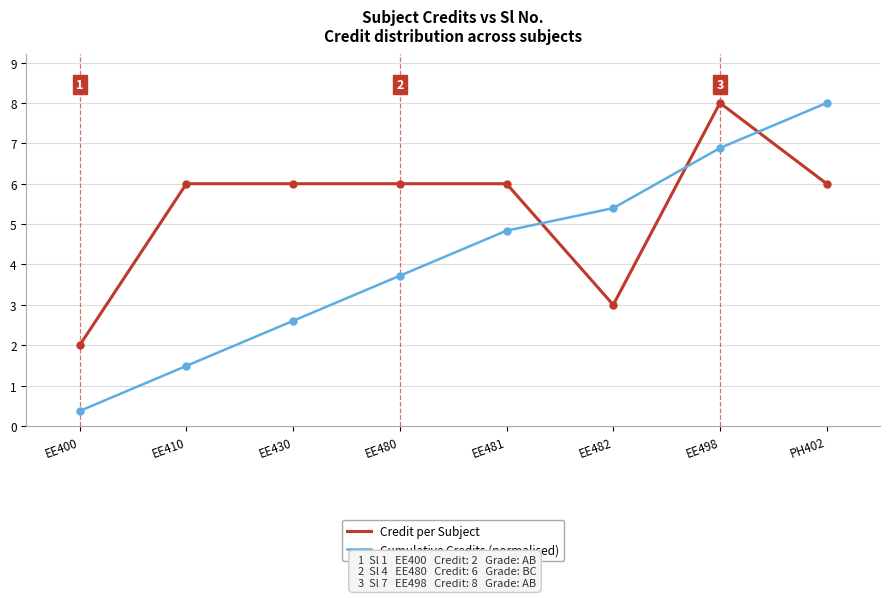

What position from the right is EE430?

6